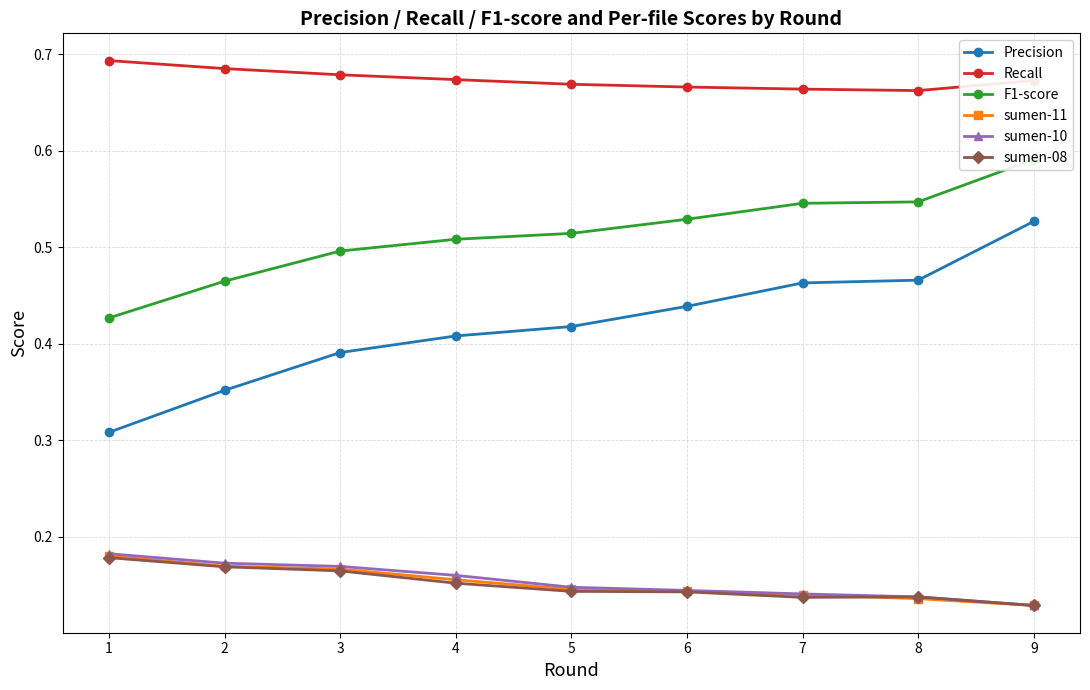

Which series has the largest total across all categories?

Recall